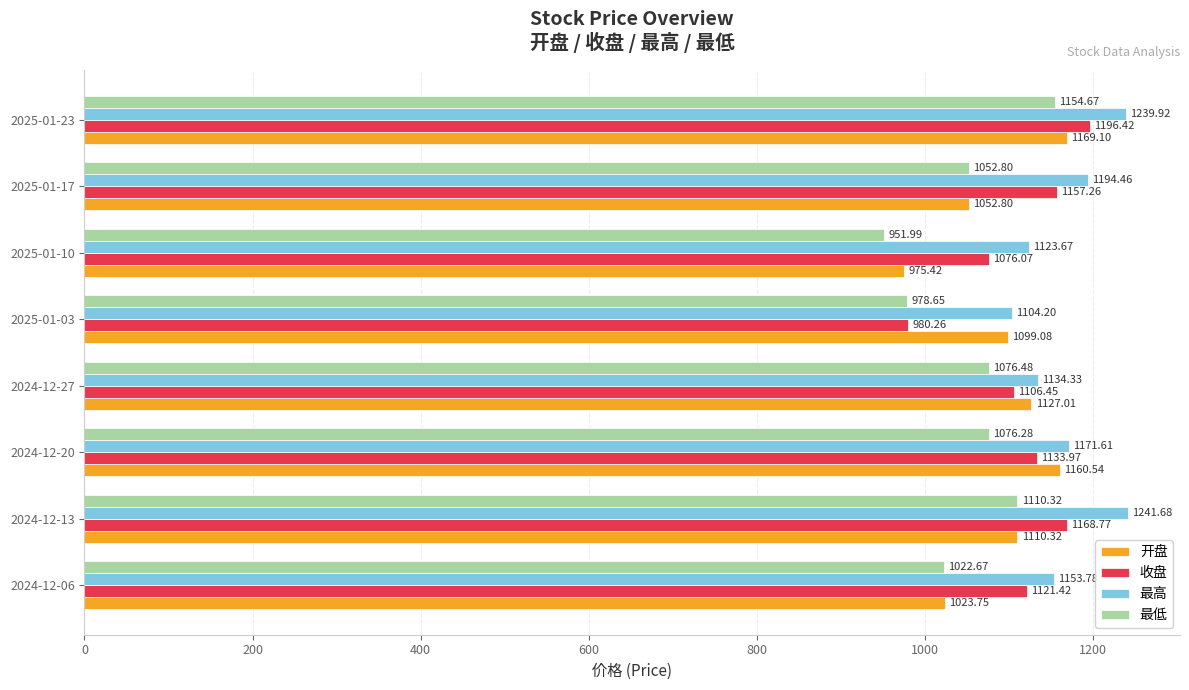

What is the sum of the 最高 values at 2025-01-10 and 2025-01-03?

2227.9